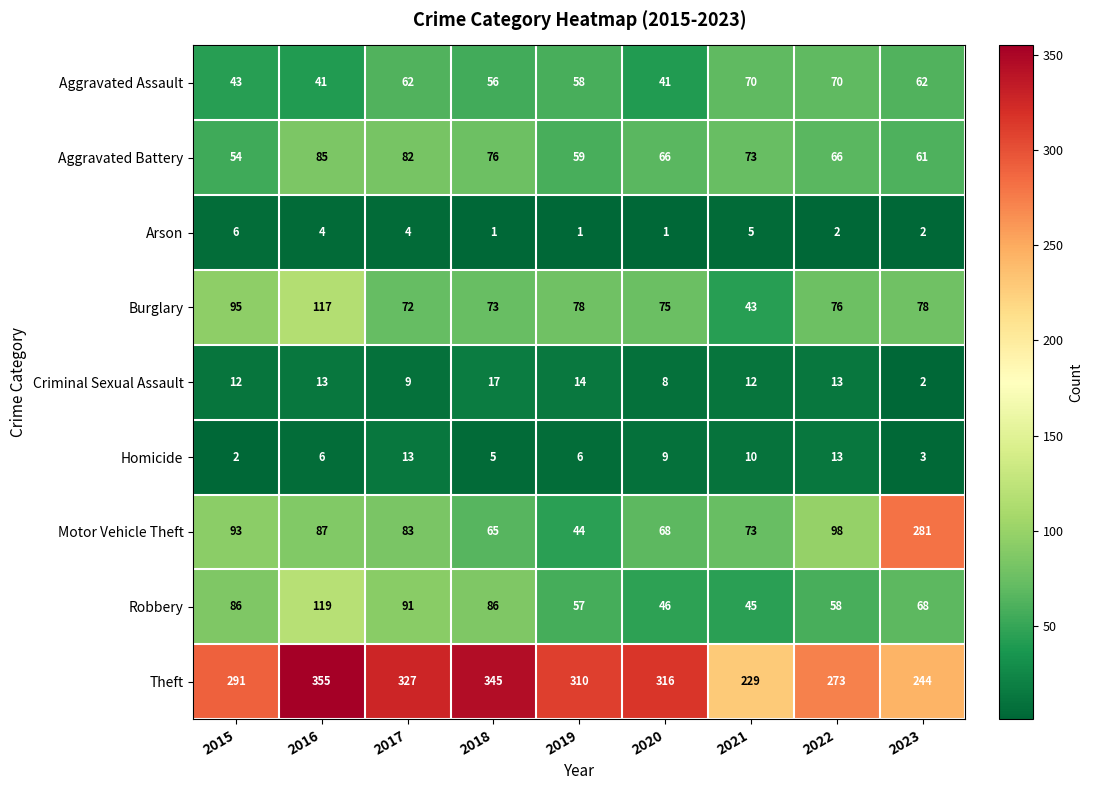

How many distinct data groups are displayed?

9